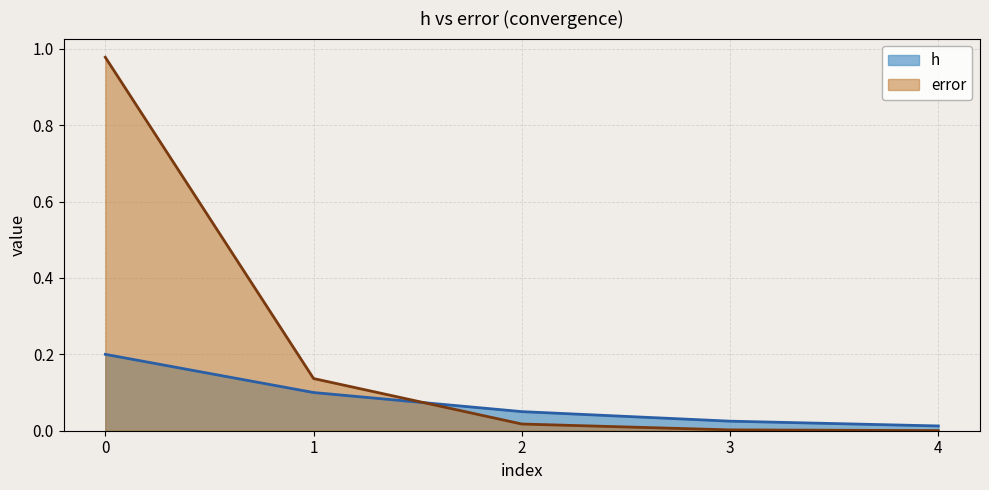

Reading left to right, extract all data points from this chart.

h: 0=0.2	1=0.1	2=0.1	3=0.0	4=0.0
error: 0=1.0	1=0.1	2=0.0	3=0.0	4=0.0